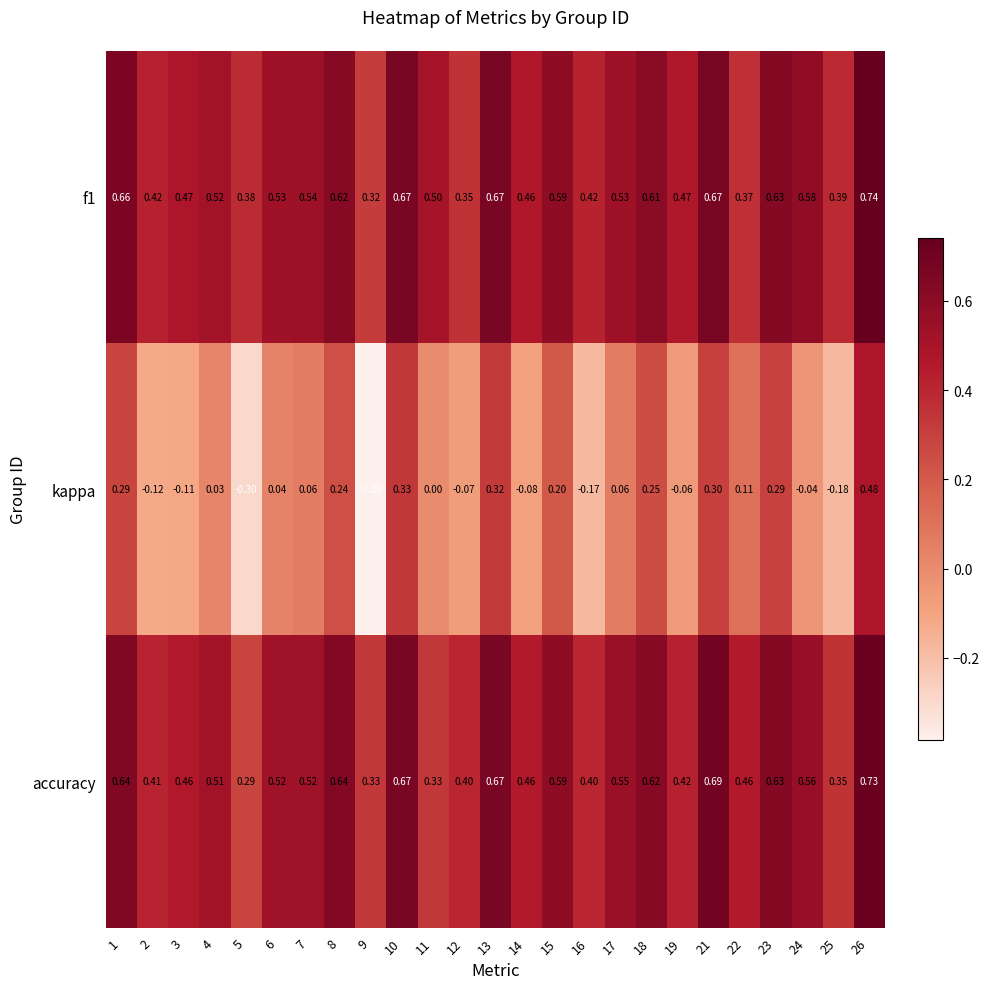

Between 8 and 14, which series saw the biggest shift?

kappa